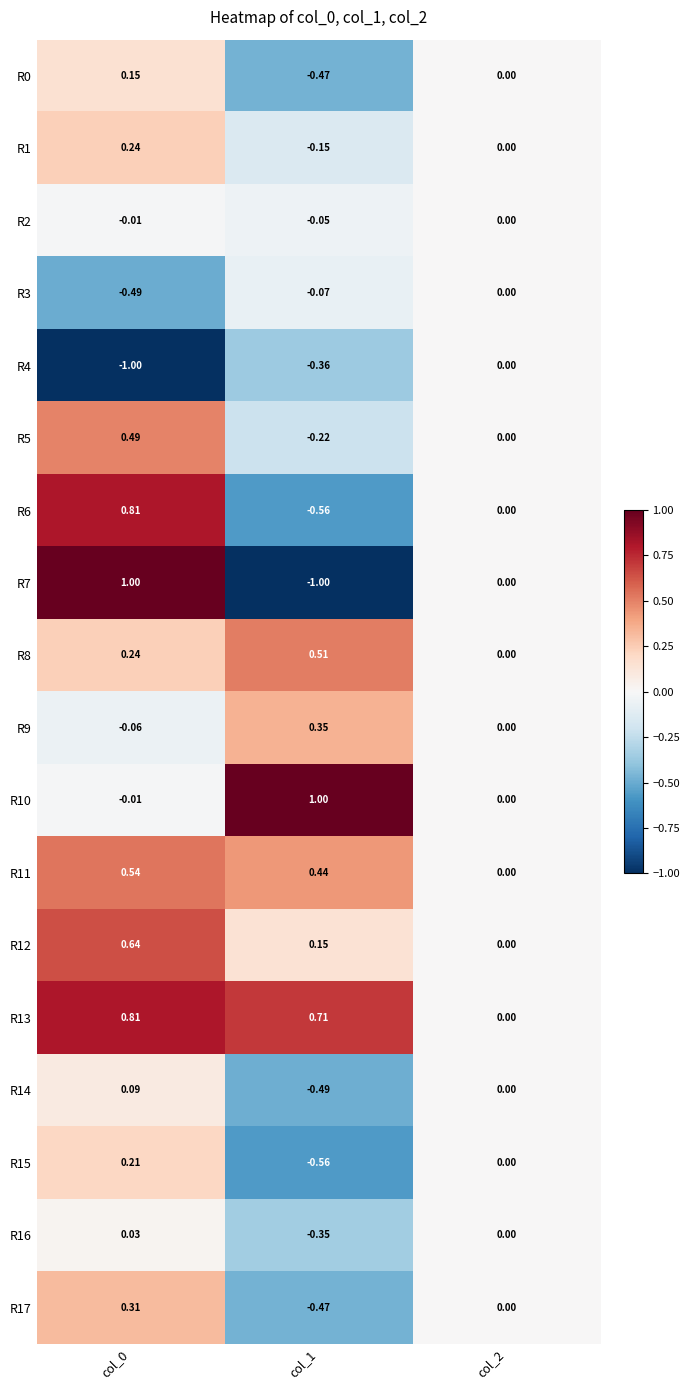

How many data points does each series have?

3